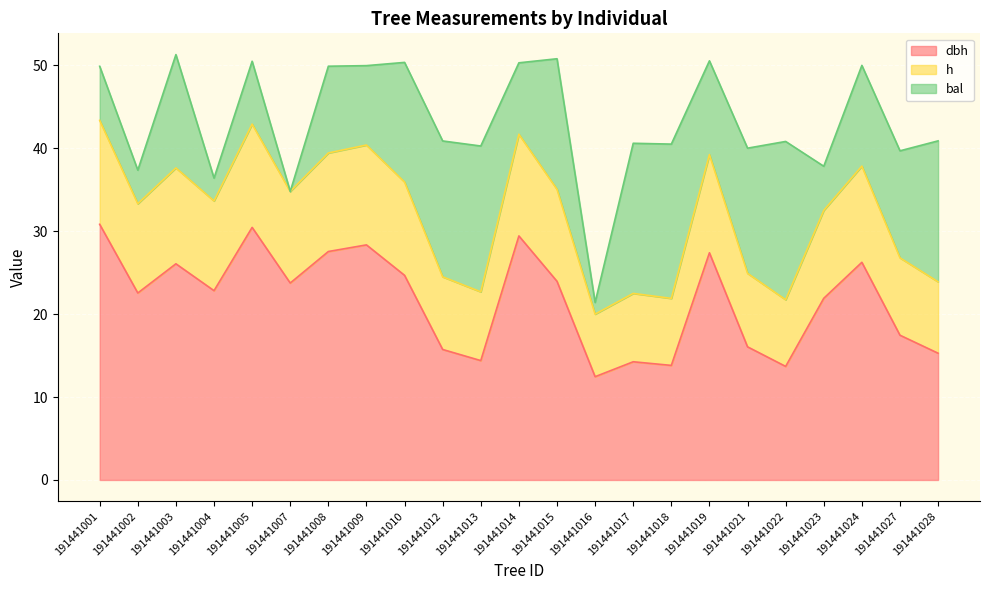

What is the total value across all series at 191441021?

40.0